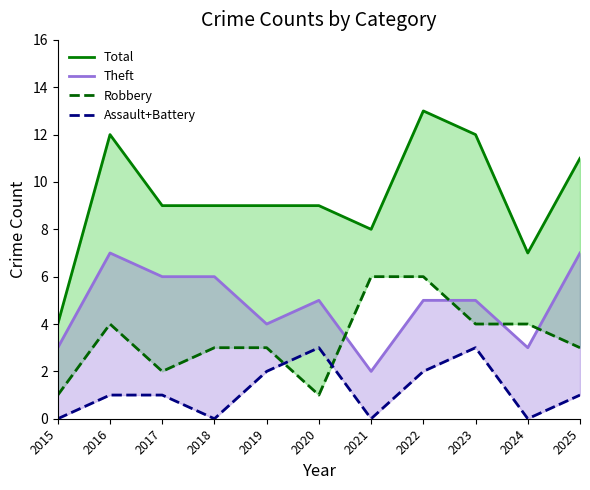

How many interior local peaks does the Total series have?

2